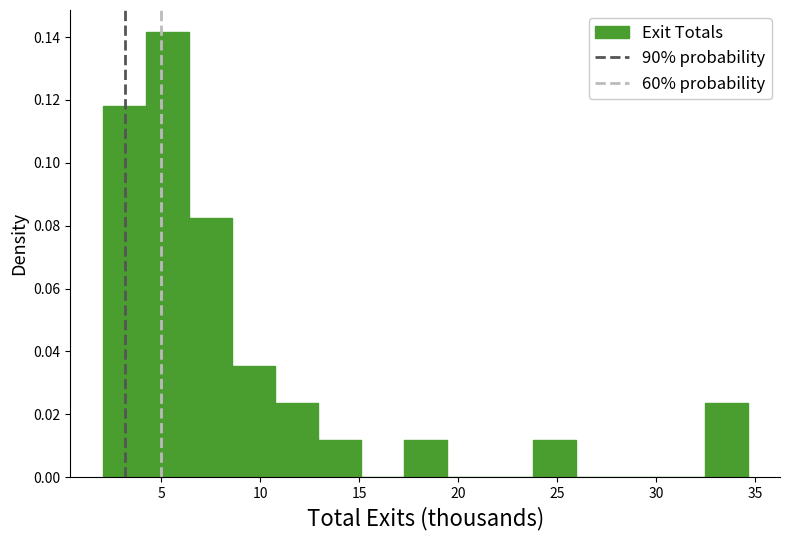

Reading left to right, list every bar in this chart as the range it spans on the x-axis followed by its height. Neither the bar edges nor the heights are printed on the chart, so give them approximately, as read against the axes.

2.0 to 4.0: 0.118
4.0 to 6.5: 0.142
6.5 to 8.5: 0.082
8.5 to 10.5: 0.036
10.5 to 13.0: 0.024
13.0 to 15.0: 0.012
15.0 to 17.0: 0
17.0 to 19.5: 0.012
19.5 to 21.5: 0
21.5 to 24.0: 0
24.0 to 26.0: 0.012
26.0 to 28.0: 0
28.0 to 30.5: 0
30.5 to 32.5: 0
32.5 to 34.5: 0.024